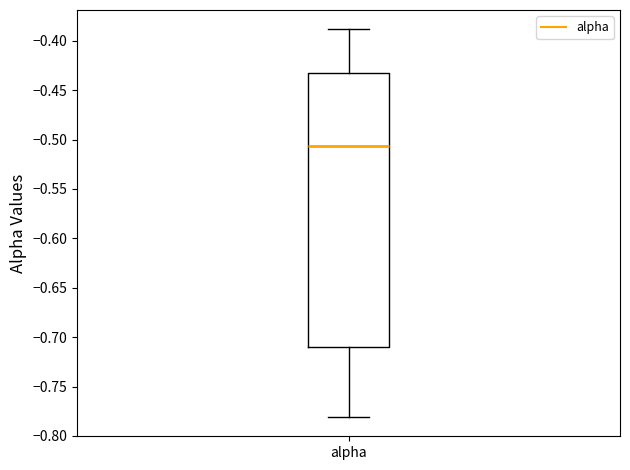

Transcribe this box plot: give where the median line is, the range the box spans, and where the two whiskers end, as read against the y-axis. The values are not printed on the chart, so give them approximately, as read against the axis.

median -0.505, box -0.710 to -0.435, whiskers -0.780 to -0.390